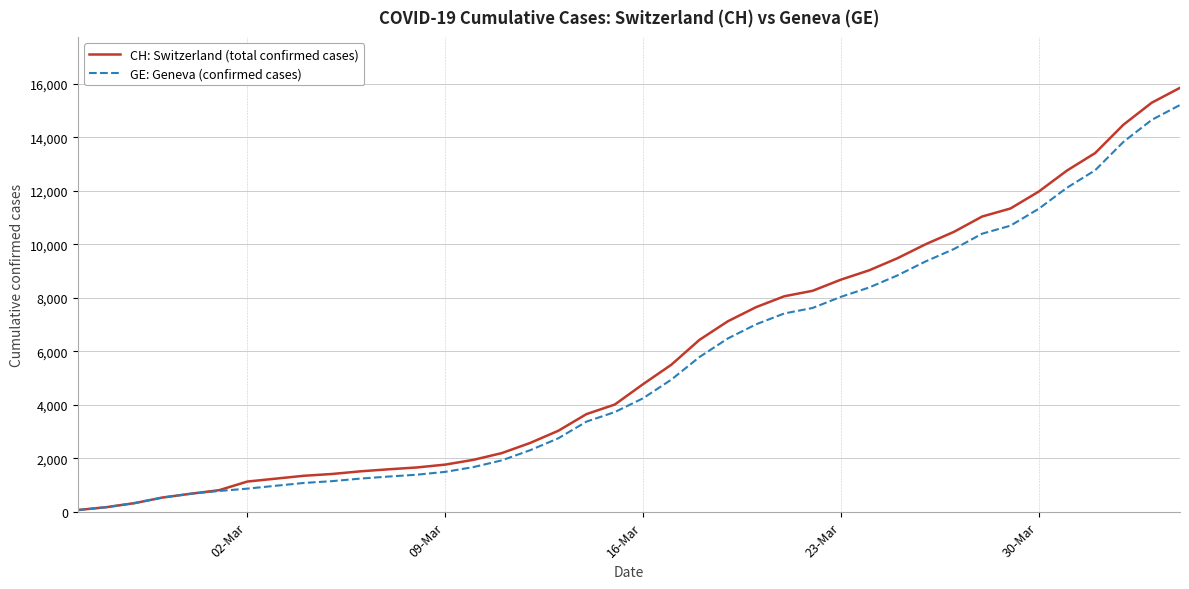

Which series has the largest range (max minus min)?

CH: Switzerland (total confirmed cases)